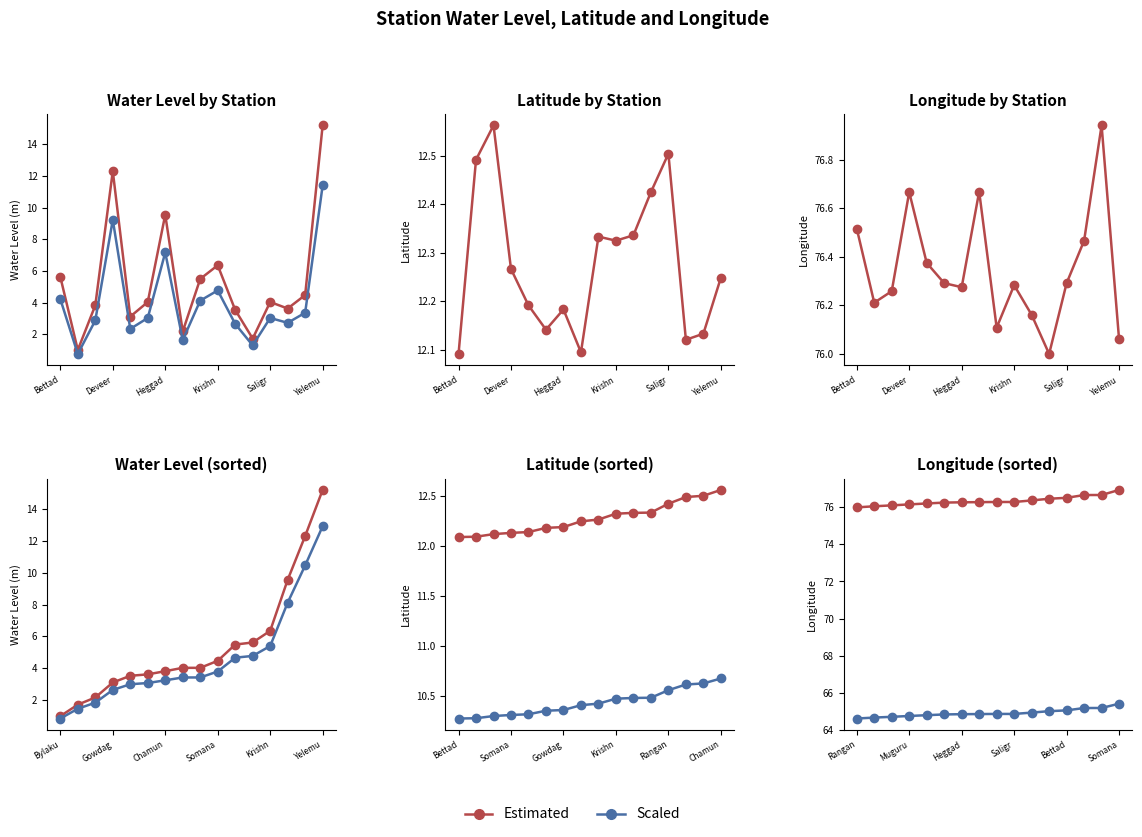

Which series has the largest range (max minus min)?

water_level (in m)